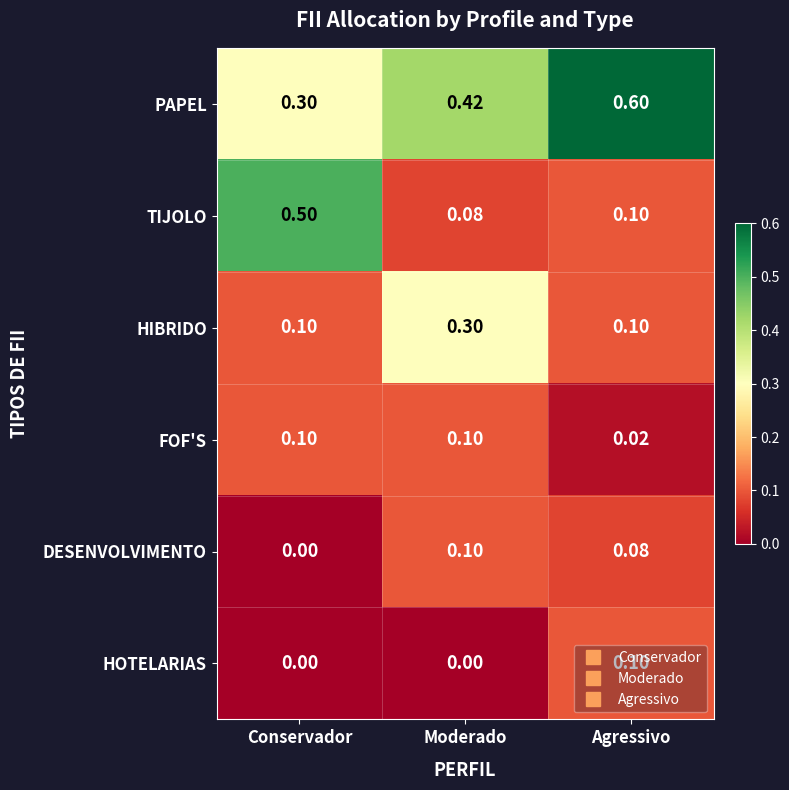

Rank the categories by PAPEL value from highest to lowest.

Agressivo, Moderado, Conservador